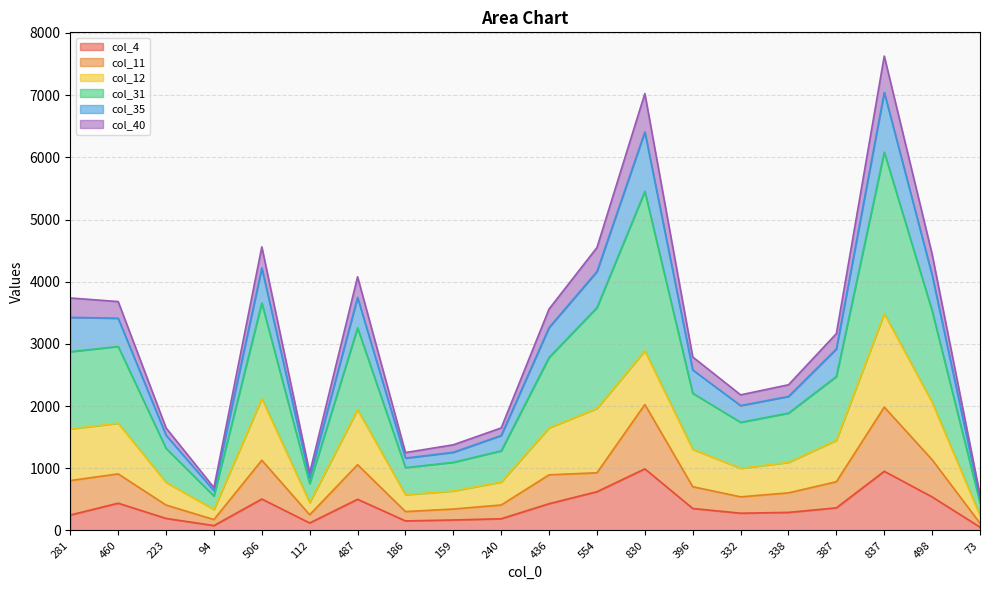

True or false: col_35 has a value of 2581 at 396.

True